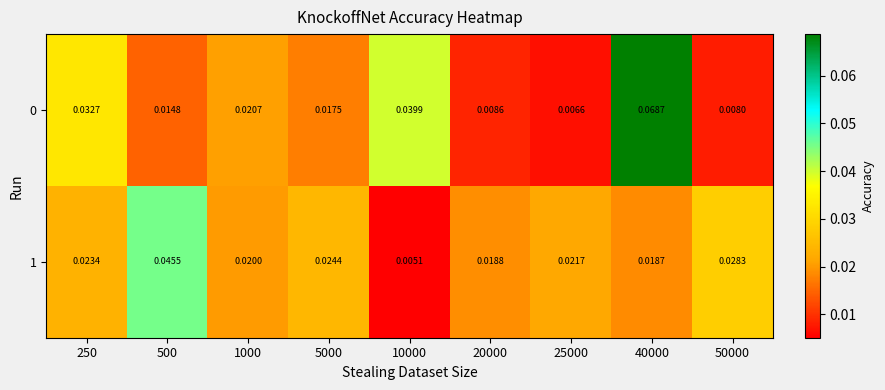

Which category has the highest value across all series?

40000